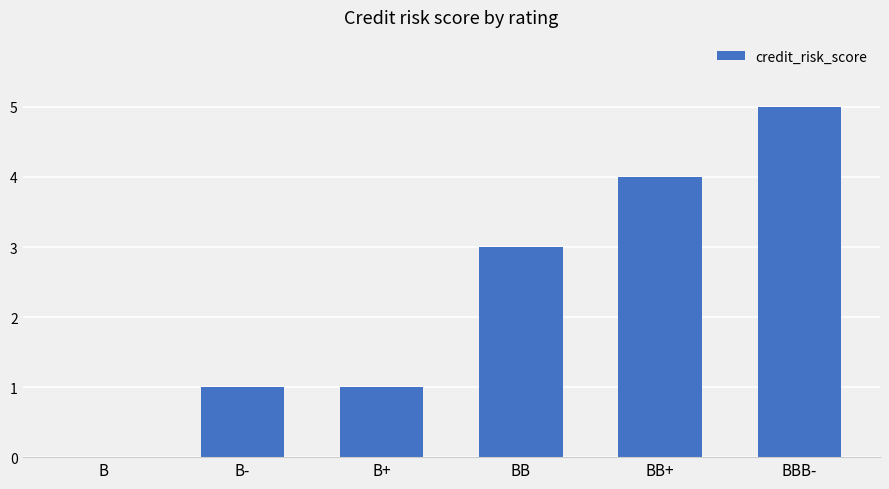

At which category does the chart reach its peak across all series?

BBB-